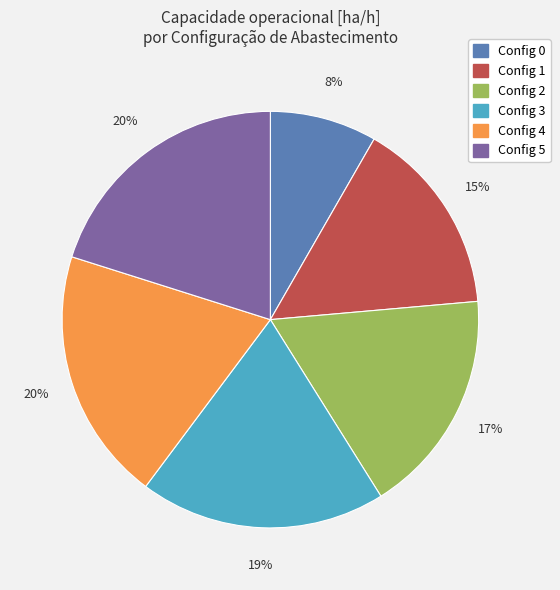

Is there a majority slice in this chart?

No